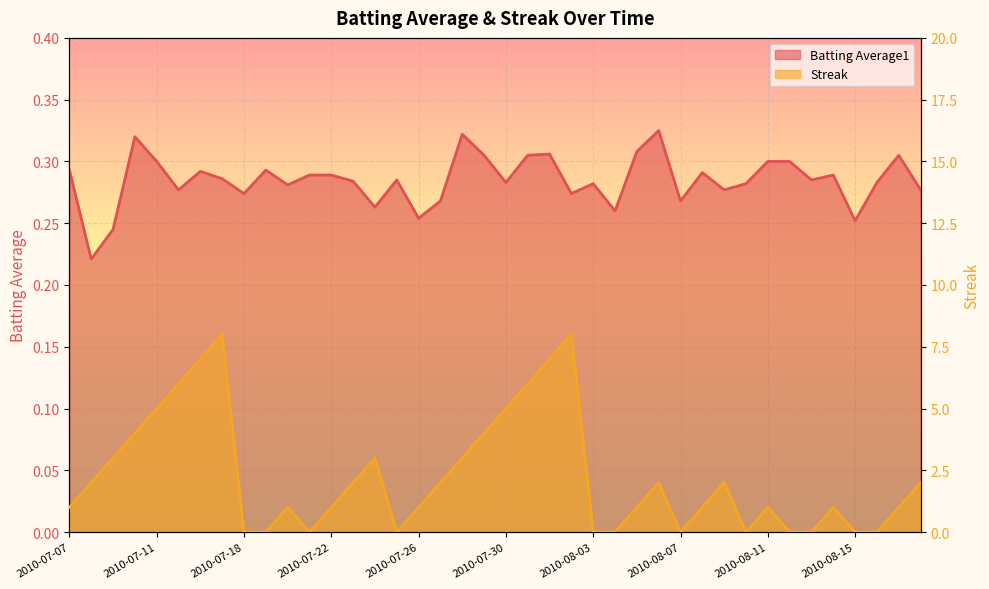

What is the label of the 9th point from the right?

2010-08-10